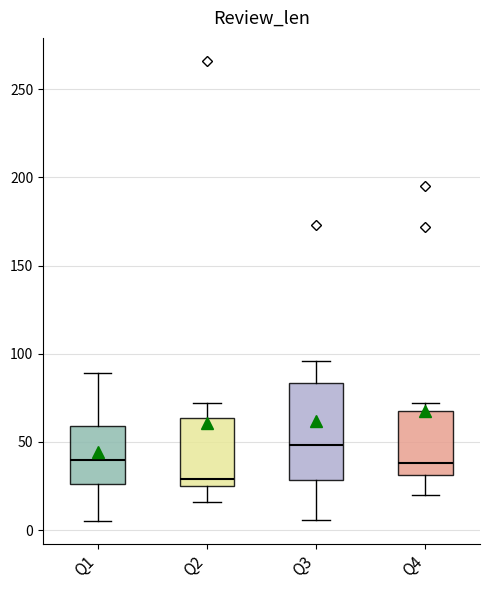

Comparing the boxes themselves (not the whiskers), which one is the tallest?

Q3